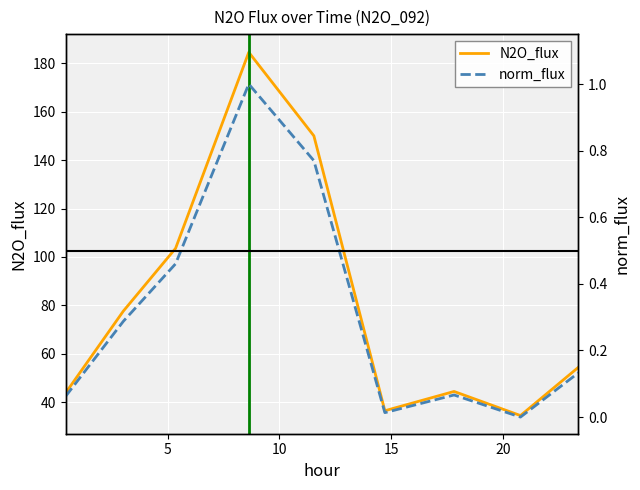

What are all the series names shown in the legend?

N2O_flux, norm_flux